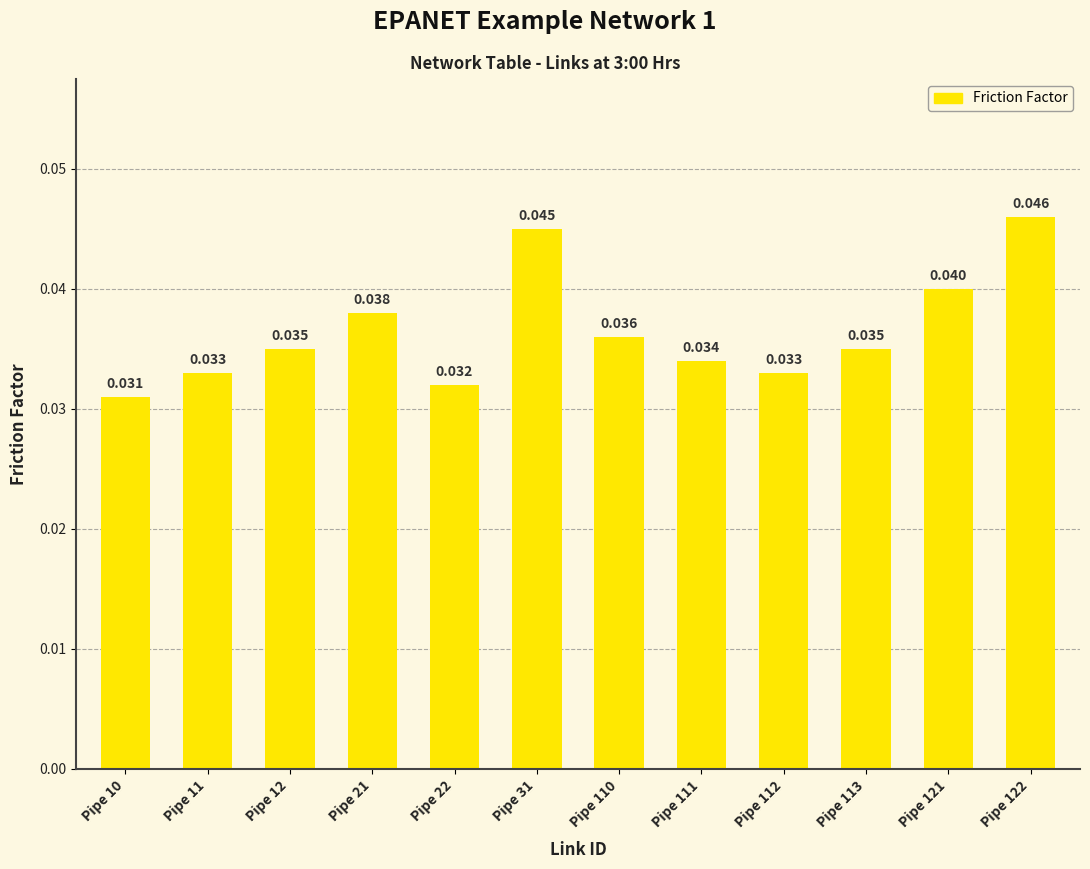

Count the number of categories in the chart.

12